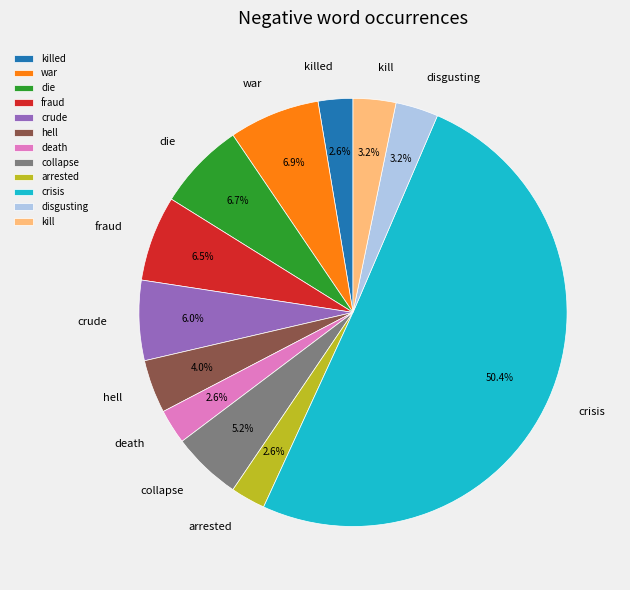

To the nearest percent, what is the combined percentage of crude and collapse?

11%